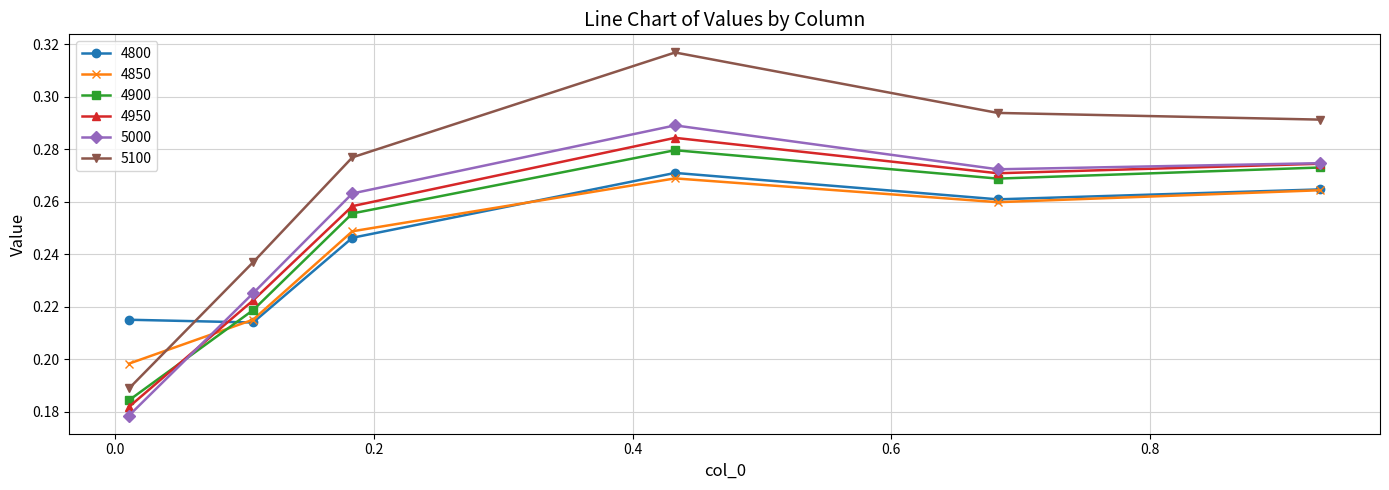

How many categories are shown in the chart?

6